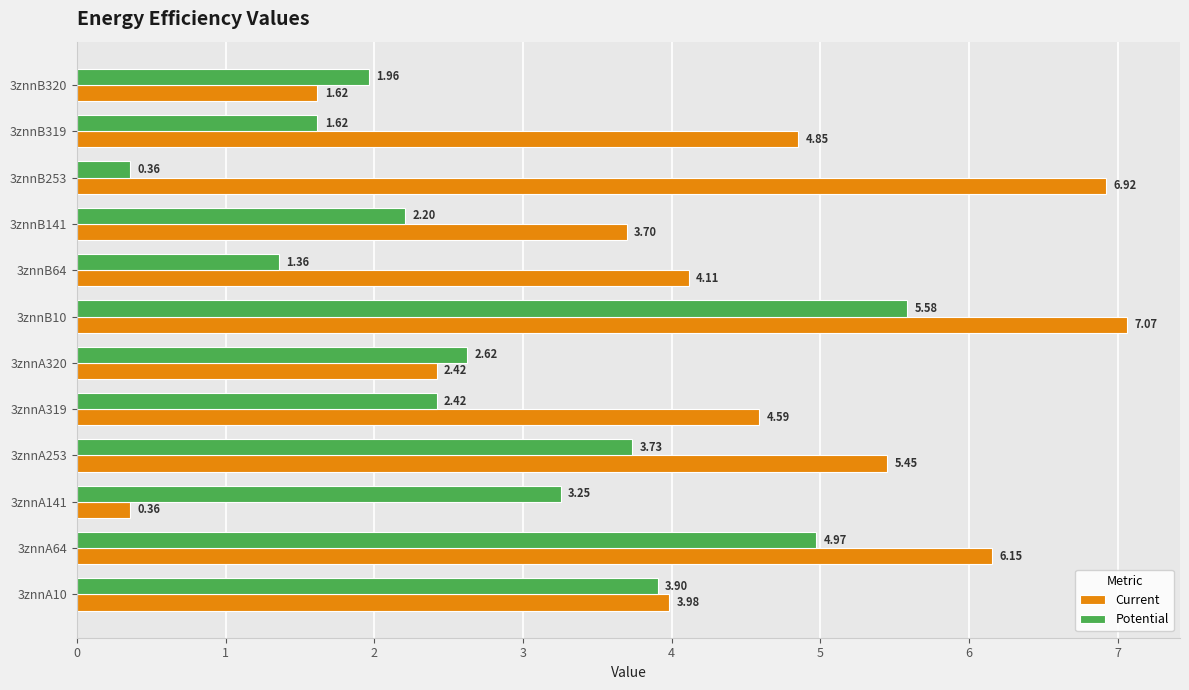

What is the spread (max minus min) of values at 3znnA319?

2.2